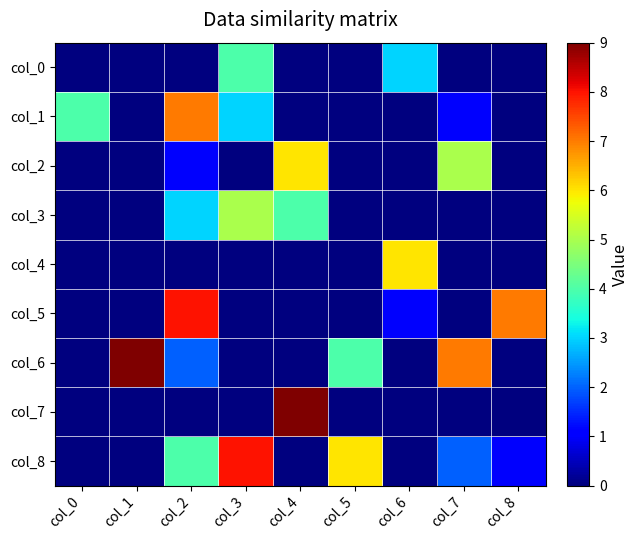

Which series has the widest spread of values?

col_6